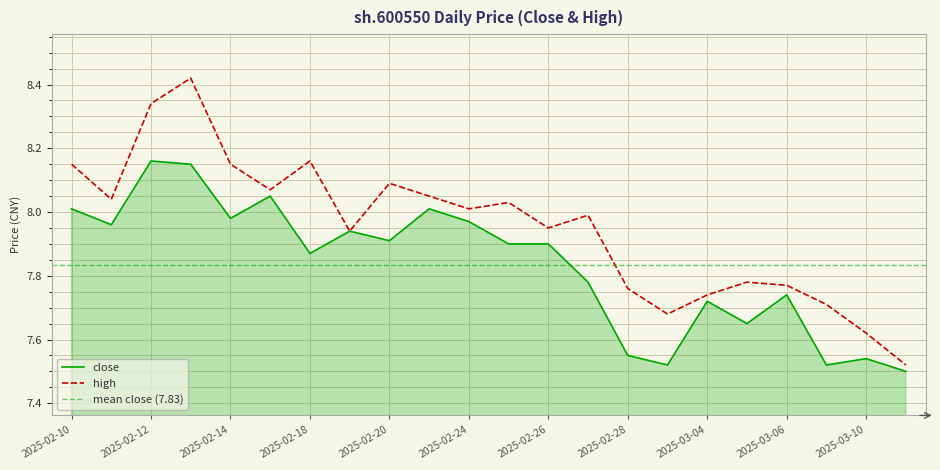

What is the minimum value shown in the chart?

7.5